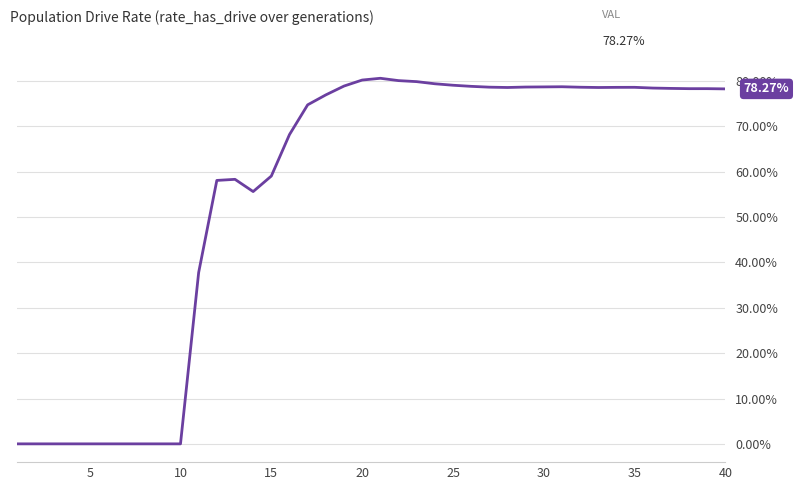

True or false: the data has more than 0 interior local peaks.

True